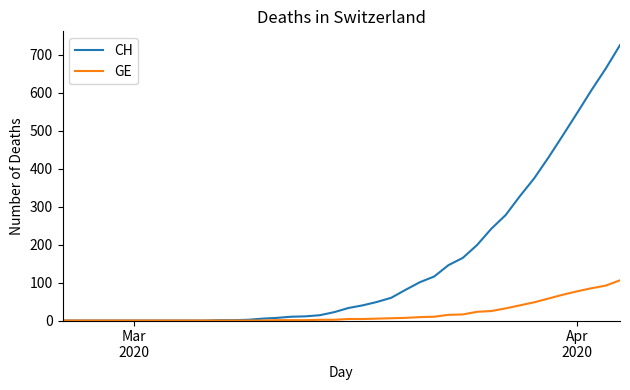

What are all the series names shown in the legend?

CH, GE